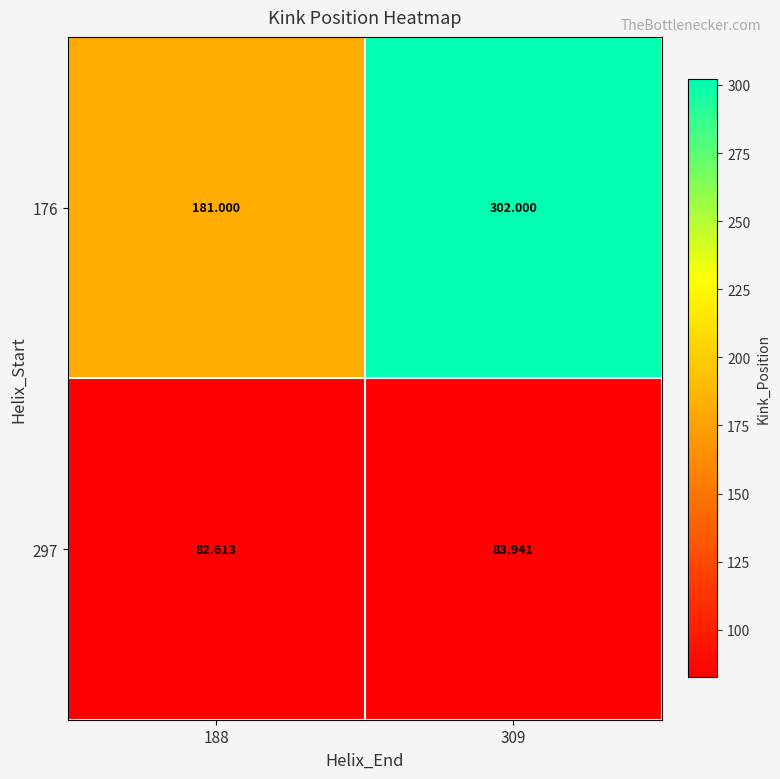

Which series has the widest spread of values?

176